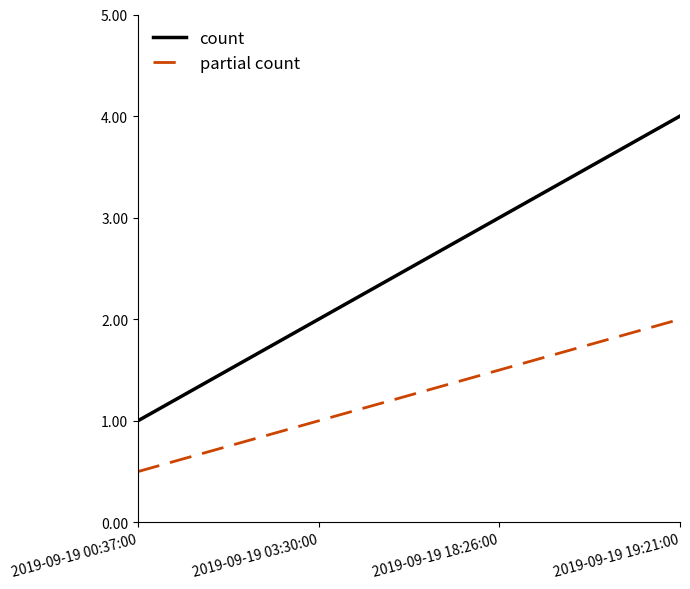

True or false: partial count and count cross at least once.

False